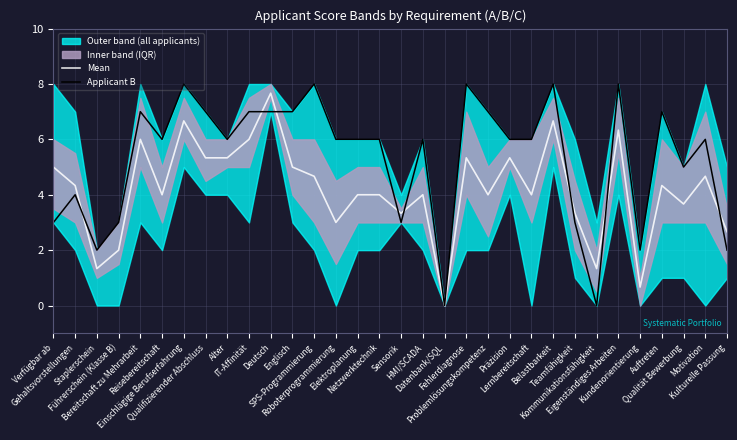

At which category does the chart reach its peak across all series?

Einschlägige Berufserfahrung